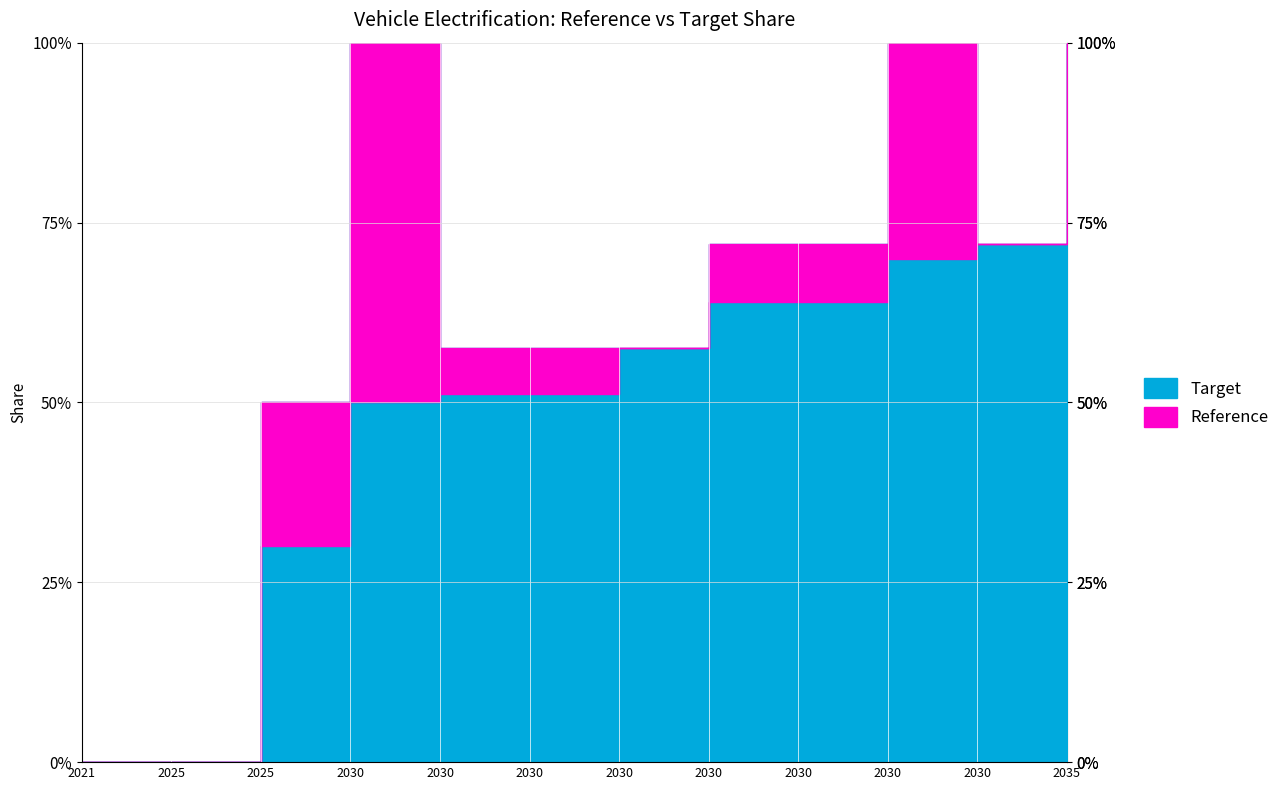

At which label is Target closest to 0?

2021